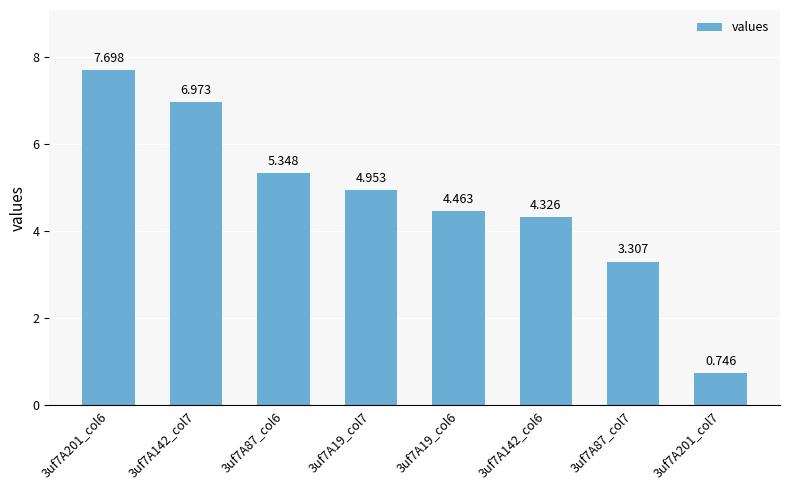

How many bars are there in total?

8